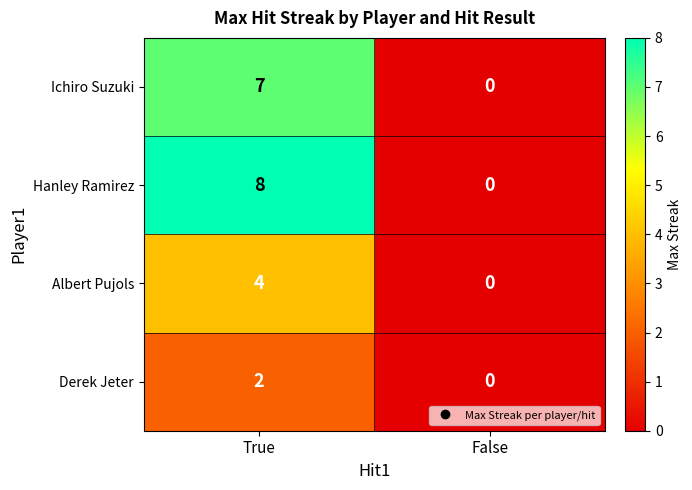

Reading left to right, extract all data points from this chart.

Ichiro Suzuki: True=7	False=0
Hanley Ramirez: True=8	False=0
Albert Pujols: True=4	False=0
Derek Jeter: True=2	False=0